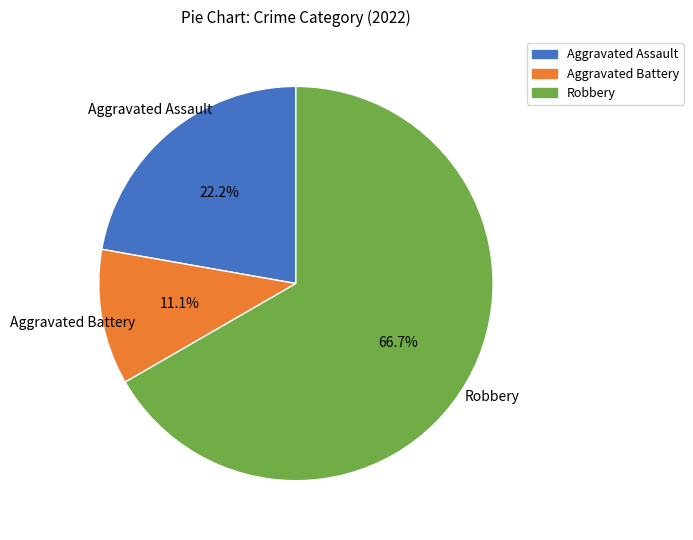

To the nearest percent, what portion does Robbery represent?

67%